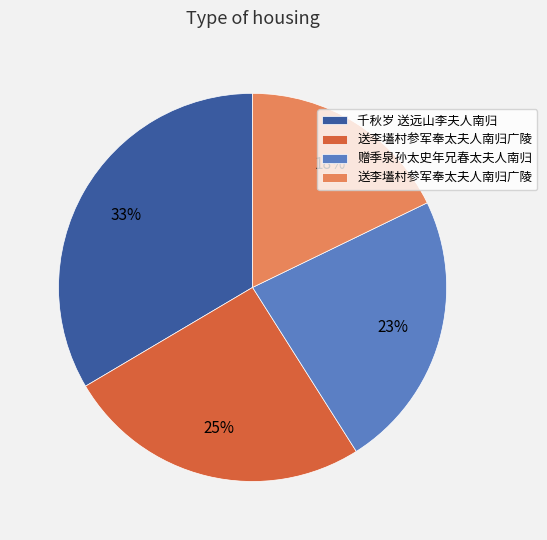

How many segments does this pie chart have?

4